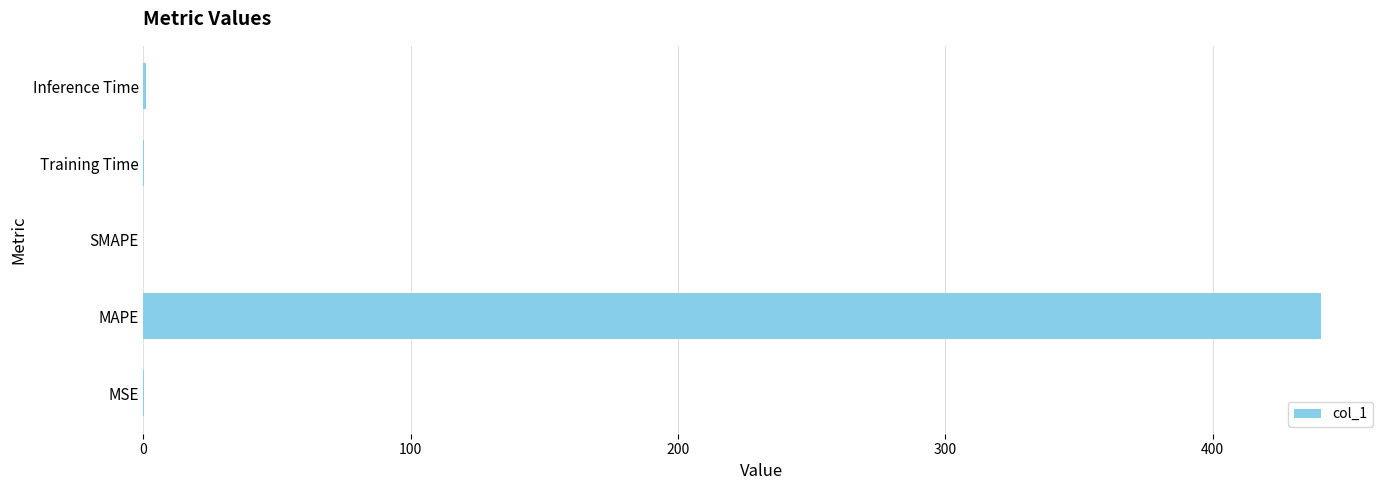

Are the bars horizontal?

Yes